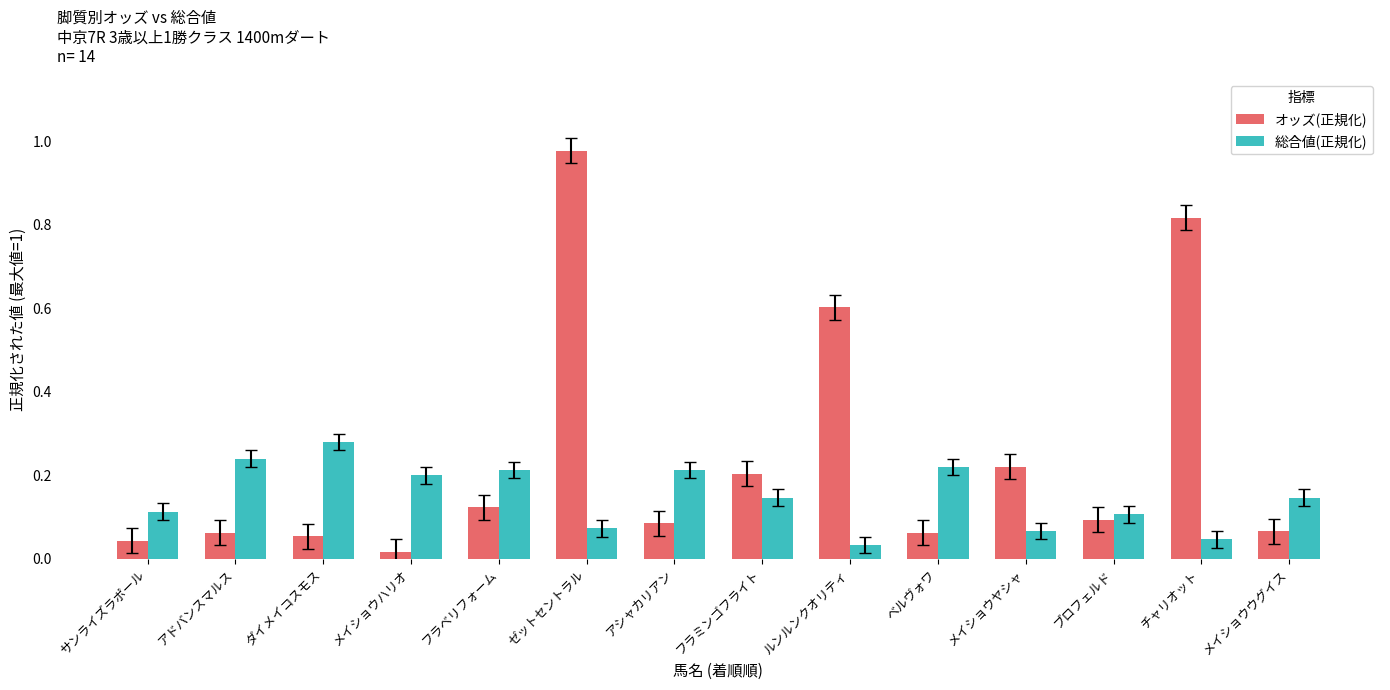

What are all the series names shown in the legend?

オッズ(正規化), 総合値(正規化)